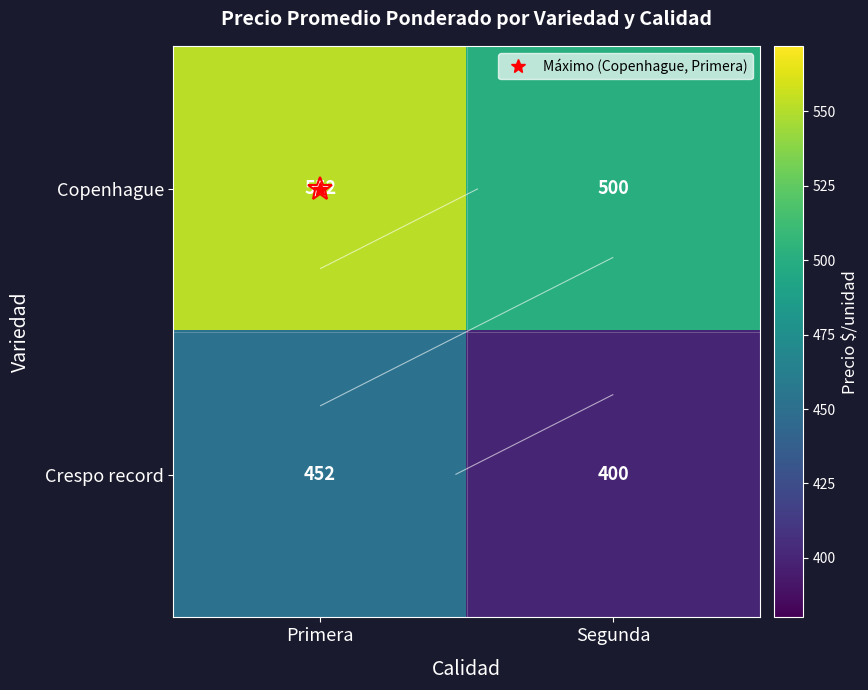

At which label does Crespo record reach its minimum?

Segunda